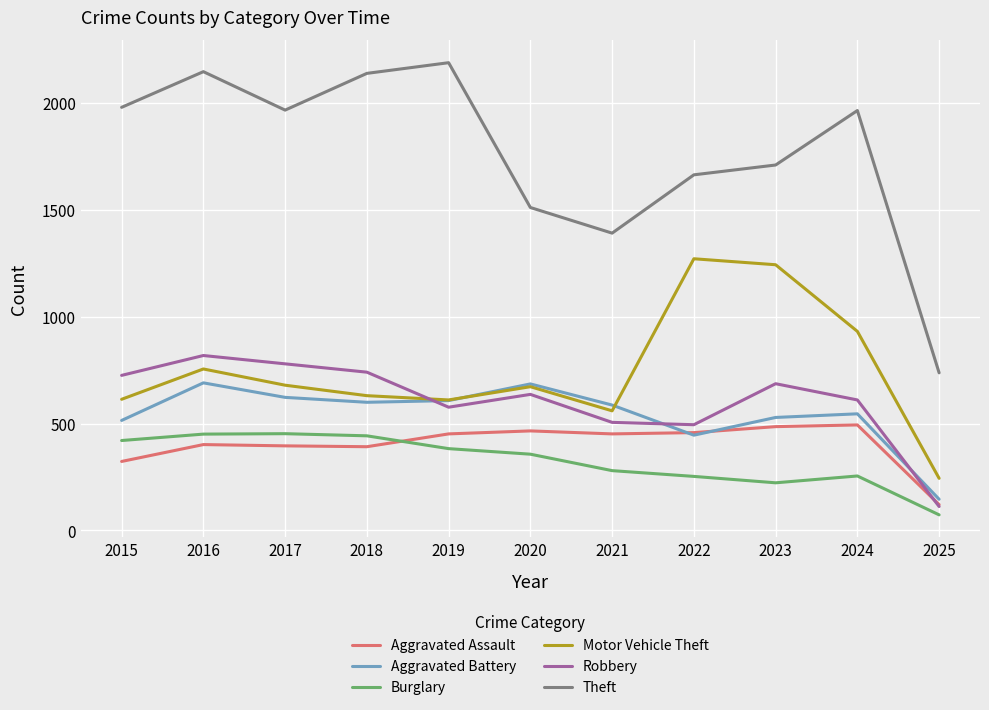

What value does the Robbery series have at 2019?

577